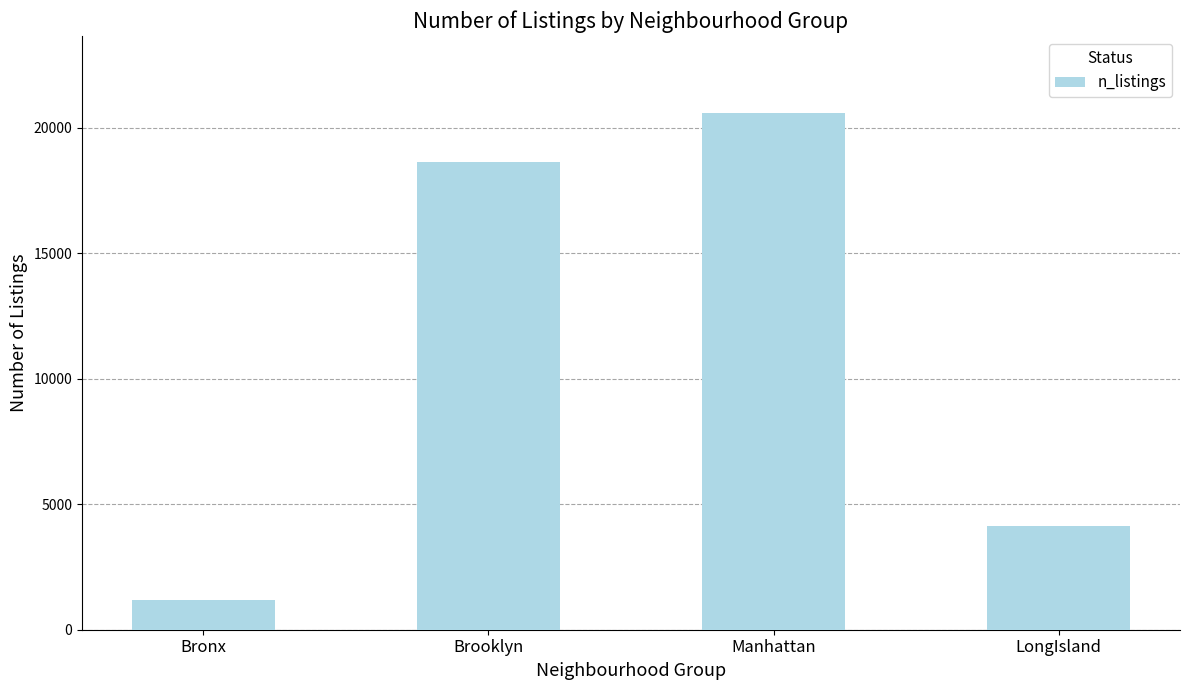

Reading right to left, transcribe all the data shown in this chart.

LongIsland=4121	Manhattan=20580	Brooklyn=18632	Bronx=1183